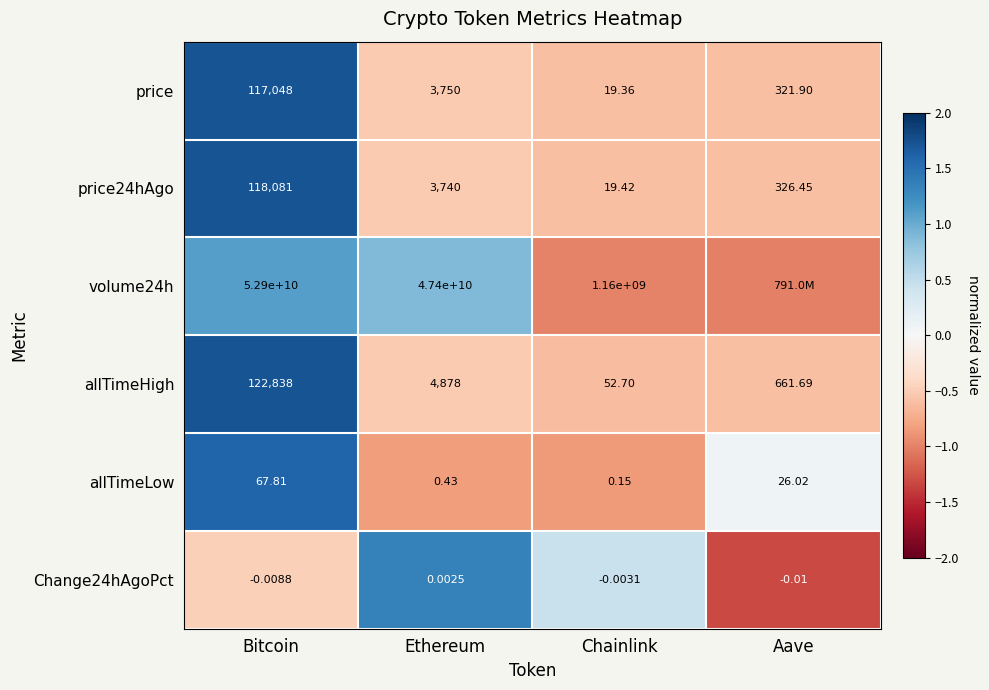

The price24hAgo series shows -0.4 at Chainlink. True or false?

False